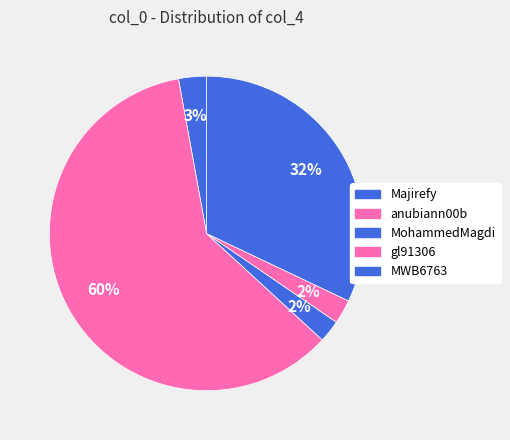

Count the number of slices in the pie.

5